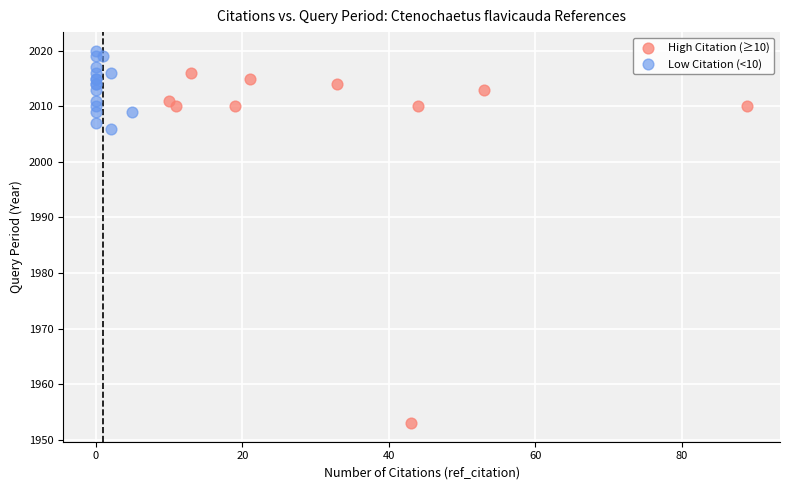

Which series has the widest spread of Y values?

High Citation (≥10)